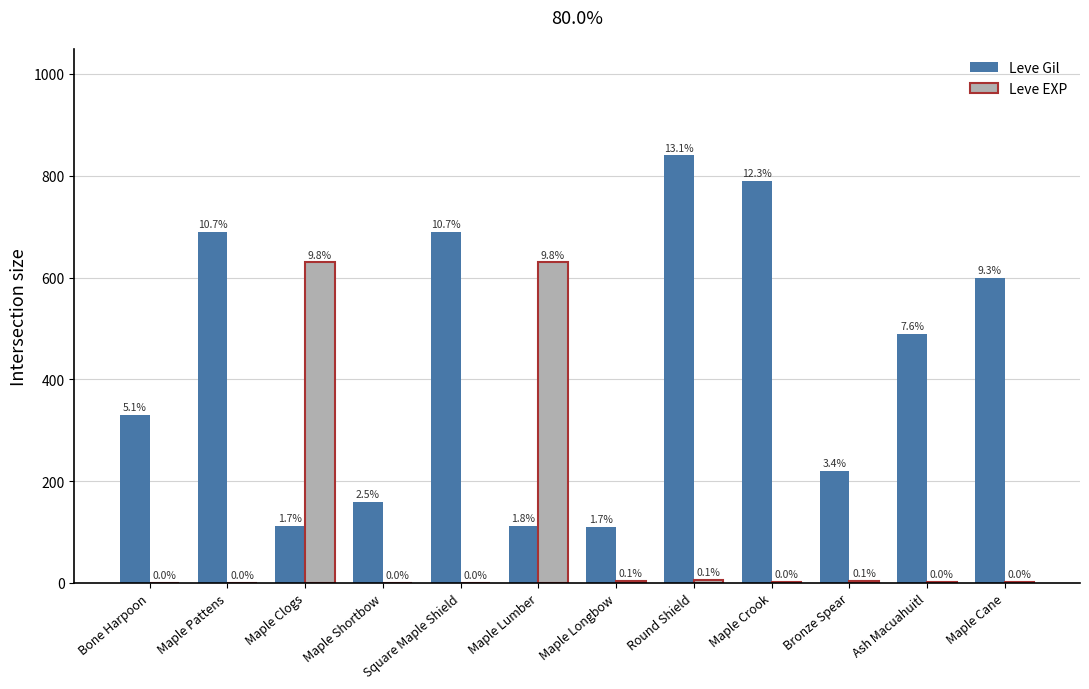

What position from the left is Maple Pattens?

2